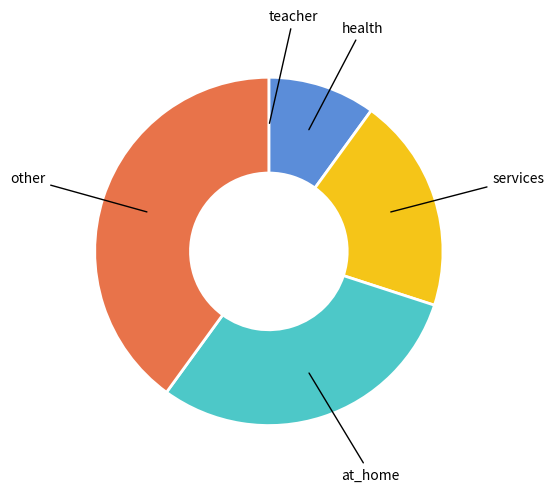

Which category has the biggest portion of the pie?

other